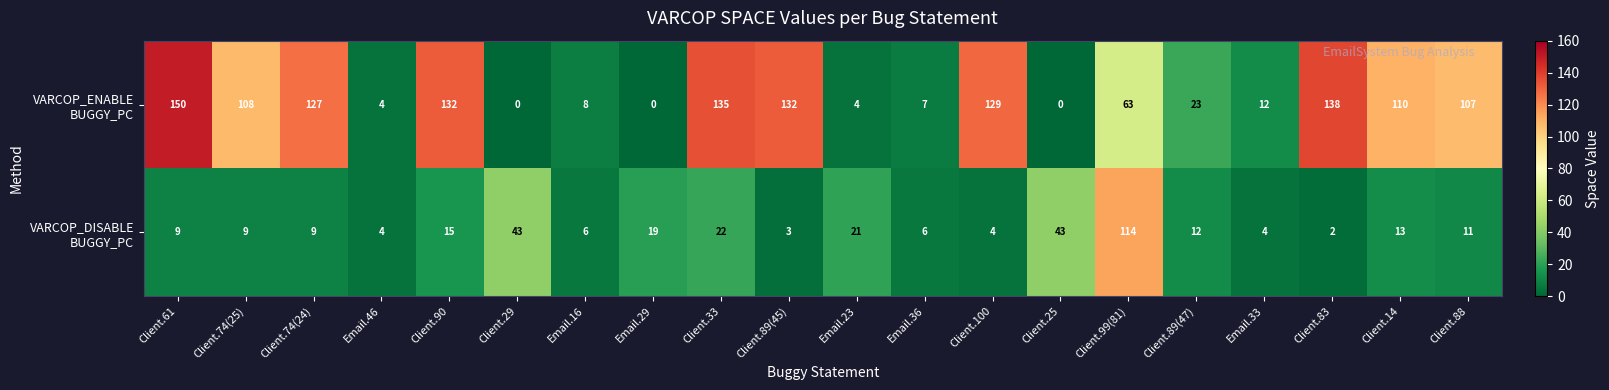

What is the greatest value displayed?

150